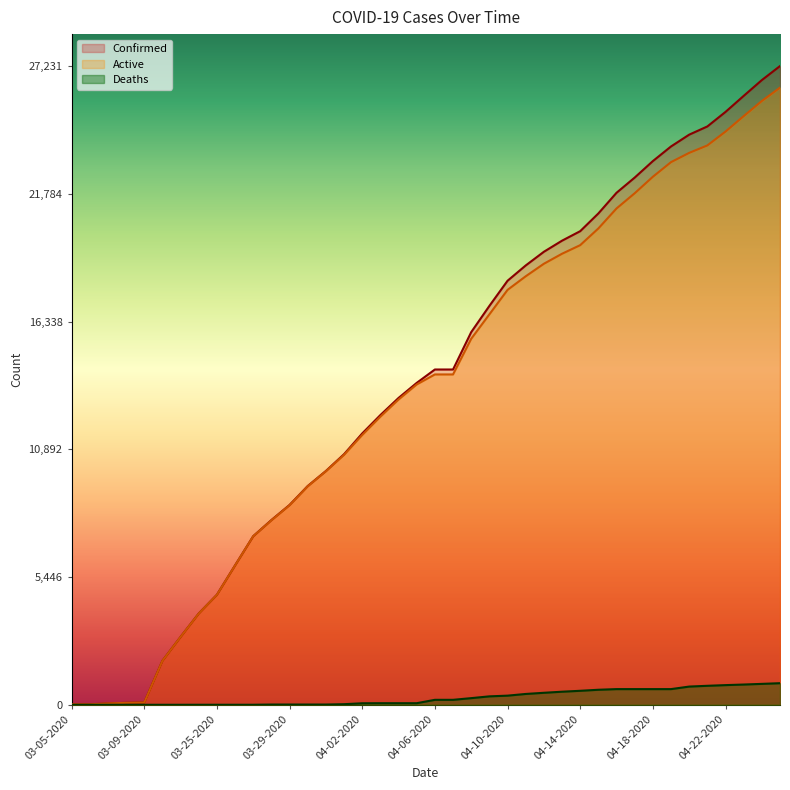

Reading left to right, what are all the values shown in this chart?

Confirmed: 03-05-2020=18	03-06-2020=19	03-07-2020=57	03-08-2020=83	03-09-2020=98	03-22-2020=1873	03-23-2020=2894	03-24-2020=3891	03-25-2020=4691	03-26-2020=5944	03-27-2020=7187	03-28-2020=7875	03-29-2020=8519	03-30-2020=9326	03-31-2020=9967	04-01-2020=10683	04-02-2020=11567	04-03-2020=12351	04-04-2020=13081	04-05-2020=13723	04-06-2020=14294	04-07-2020=14294	04-08-2020=15887	04-09-2020=17004	04-10-2020=18077	04-11-2020=18729	04-12-2020=19313	04-13-2020=19786	04-14-2020=20191	04-15-2020=20947	04-16-2020=21828	04-17-2020=22476	04-18-2020=23179	04-19-2020=23803	04-20-2020=24306	04-21-2020=24656	04-22-2020=25276	04-23-2020=25959	04-24-2020=26633	04-25-2020=27231
Deaths: 03-05-2020=0	03-06-2020=0	03-07-2020=0	03-08-2020=0	03-09-2020=0	03-22-2020=0	03-23-2020=0	03-24-2020=1	03-25-2020=1	03-26-2020=1	03-27-2020=1	03-28-2020=10	03-29-2020=10	03-30-2020=10	03-31-2020=10	04-01-2020=25	04-02-2020=64	04-03-2020=67	04-04-2020=67	04-05-2020=67	04-06-2020=211	04-07-2020=211	04-08-2020=283	04-09-2020=359	04-10-2020=389	04-11-2020=461	04-12-2020=511	04-13-2020=557	04-14-2020=596	04-15-2020=640	04-16-2020=668	04-17-2020=668	04-18-2020=668	04-19-2020=668	04-20-2020=776	04-21-2020=809	04-22-2020=838	04-23-2020=863	04-24-2020=891	04-25-2020=920
Active: 03-05-2020=18	03-06-2020=19	03-07-2020=57	03-08-2020=83	03-09-2020=98	03-22-2020=1873	03-23-2020=2894	03-24-2020=3890	03-25-2020=4690	03-26-2020=5943	03-27-2020=7186	03-28-2020=7865	03-29-2020=8509	03-30-2020=9316	03-31-2020=9957	04-01-2020=10658	04-02-2020=11503	04-03-2020=12284	04-04-2020=13014	04-05-2020=13656	04-06-2020=14083	04-07-2020=14083	04-08-2020=15604	04-09-2020=16645	04-10-2020=17688	04-11-2020=18268	04-12-2020=18802	04-13-2020=19229	04-14-2020=19595	04-15-2020=20307	04-16-2020=21160	04-17-2020=21808	04-18-2020=22511	04-19-2020=23135	04-20-2020=23530	04-21-2020=23847	04-22-2020=24438	04-23-2020=25096	04-24-2020=25742	04-25-2020=26311